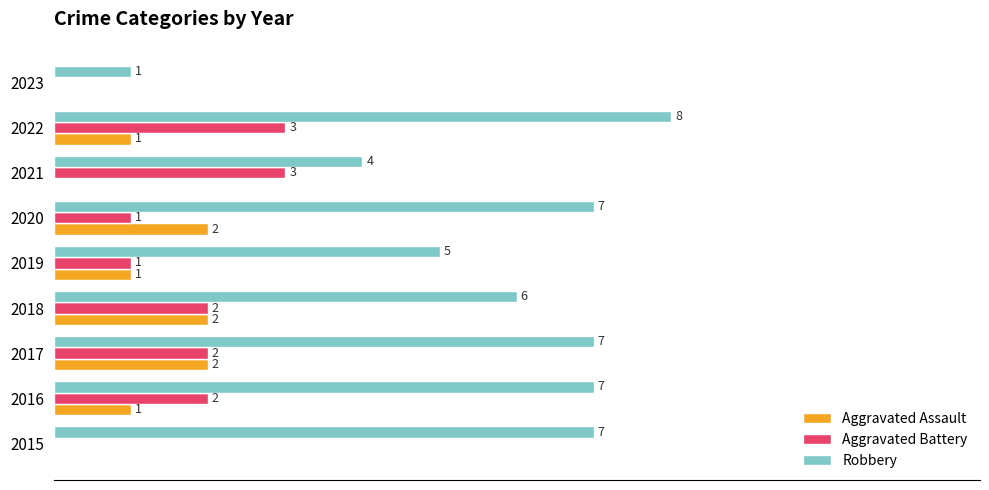

Which series has the largest total across all categories?

Robbery